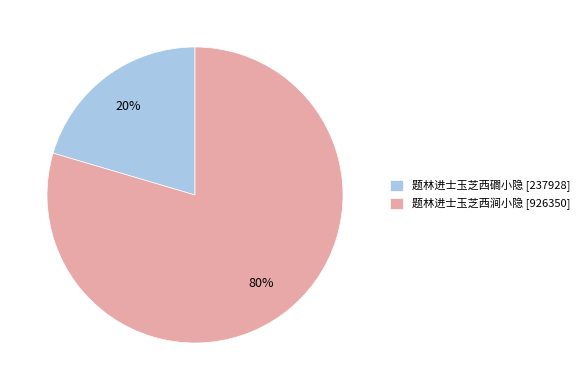

Is it true that 题林进士玉芝西涧小隐 is 72% of the pie?

False